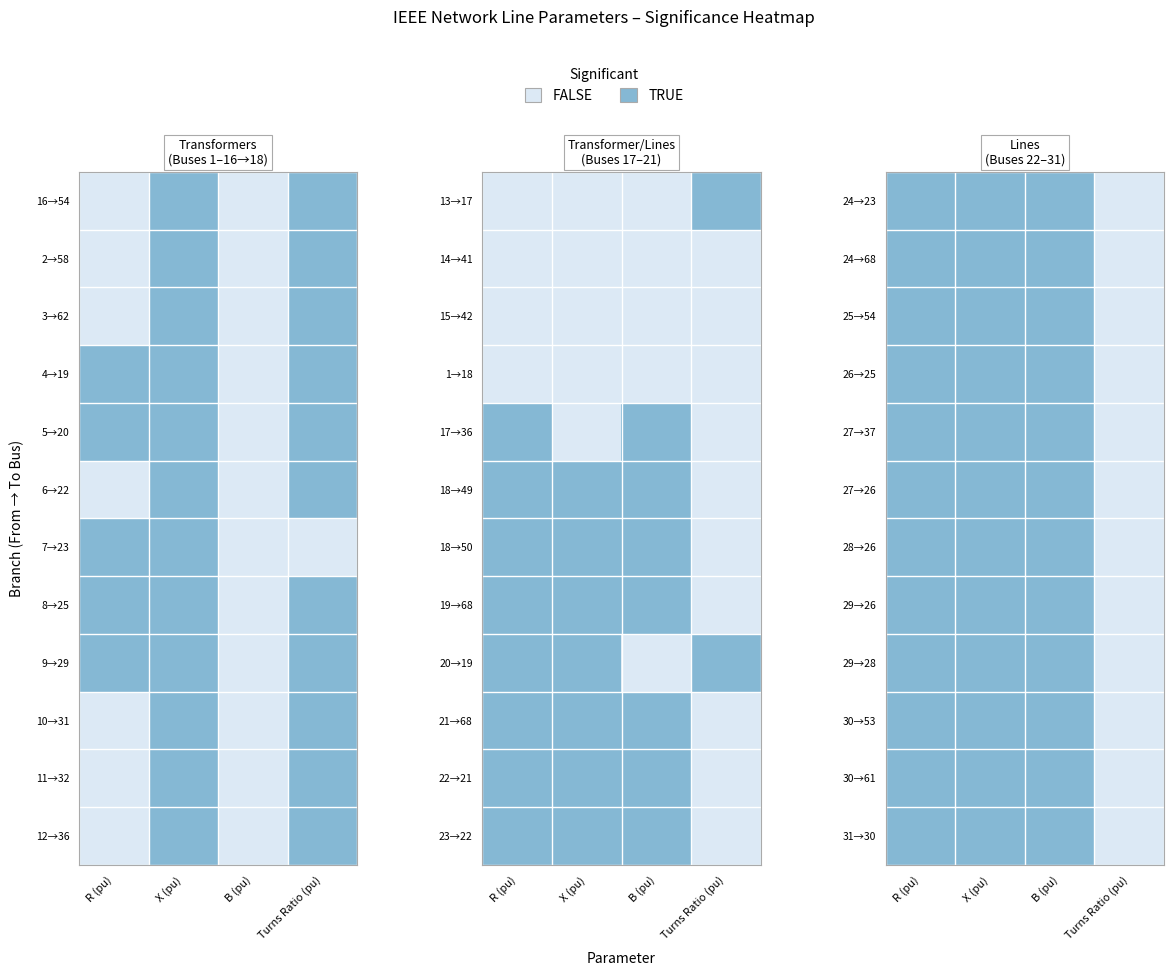

What is the maximum value for 30→53?

1